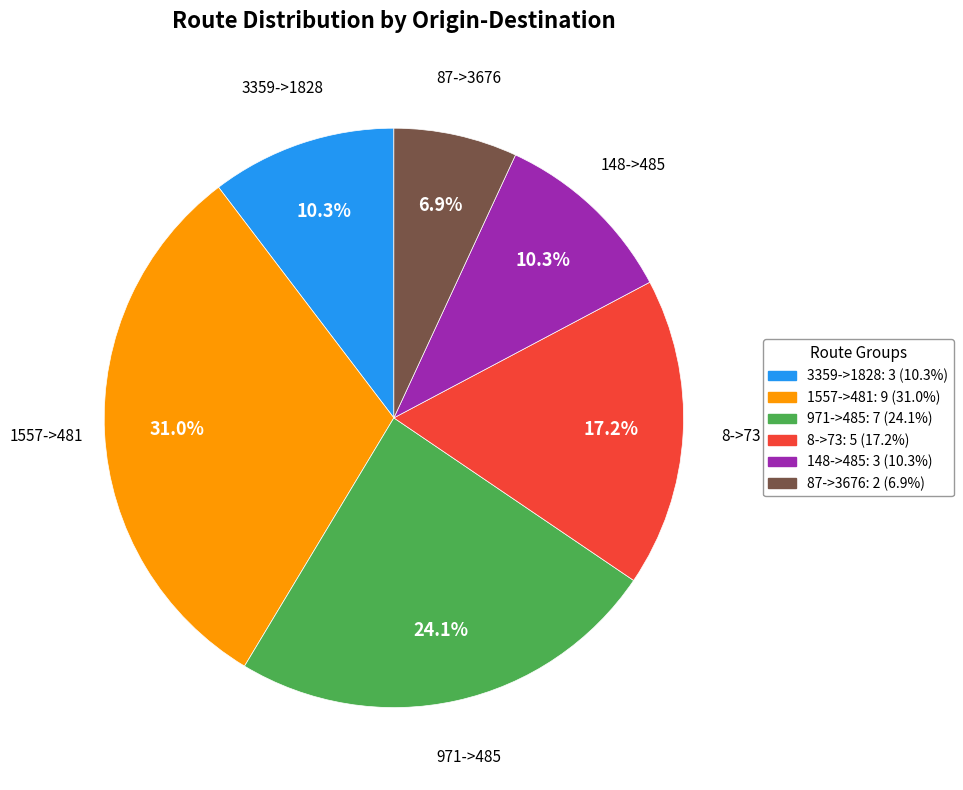

Is there a majority slice in this chart?

No